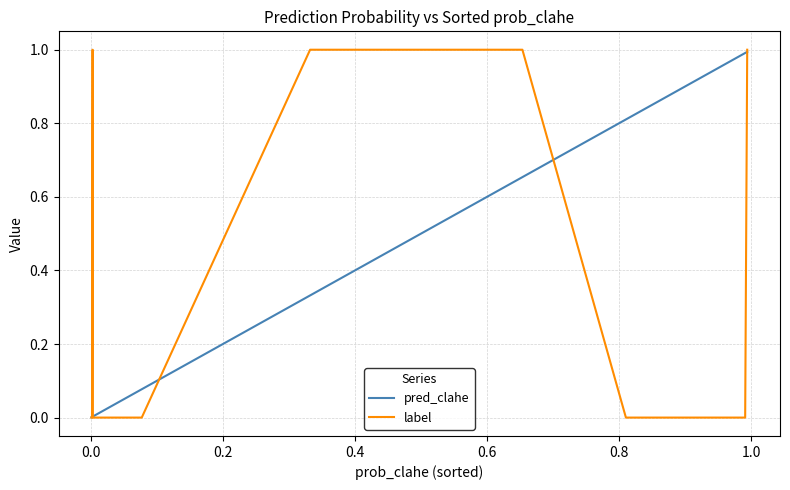

How many lines are shown in the chart?

2